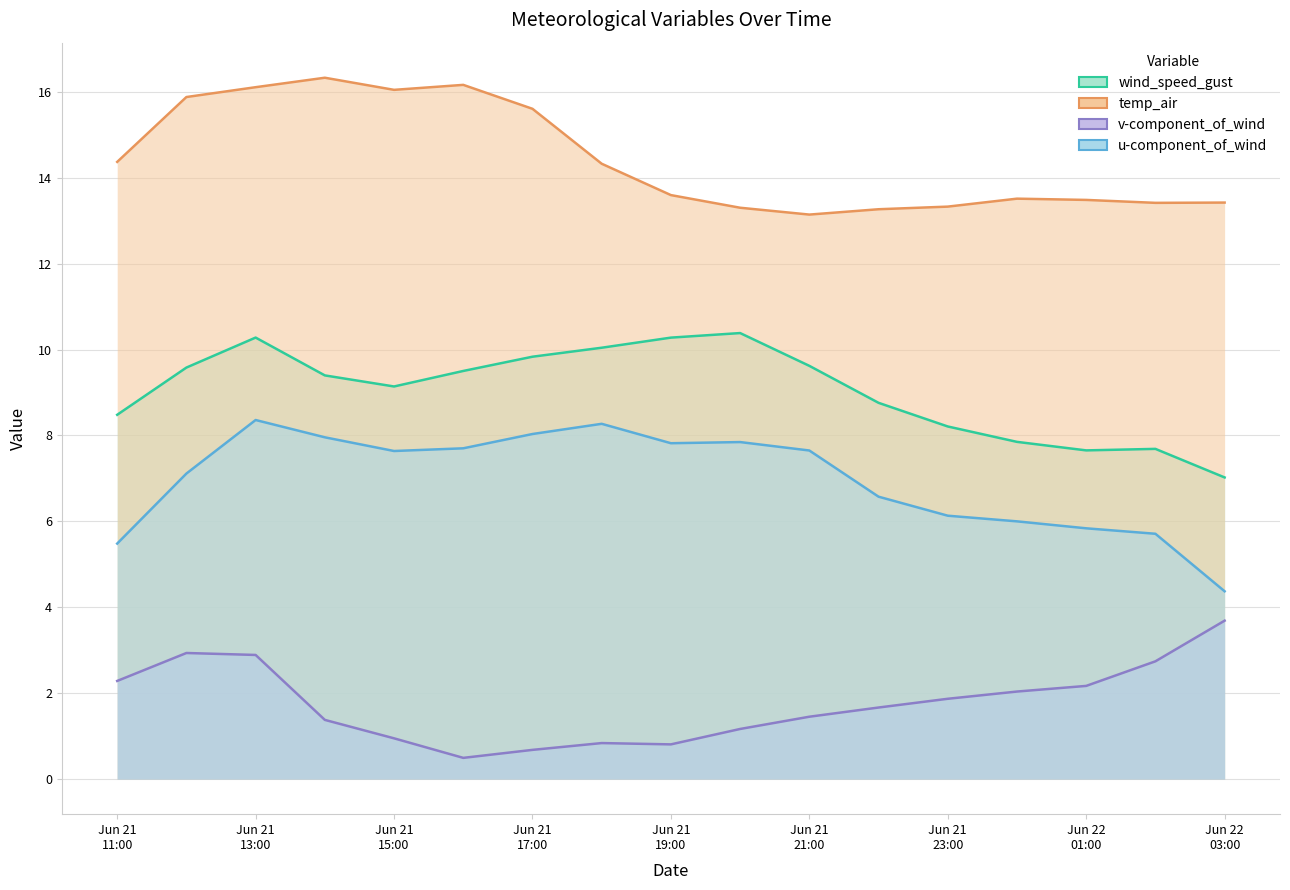

What is the maximum value shown in the chart?

16.3